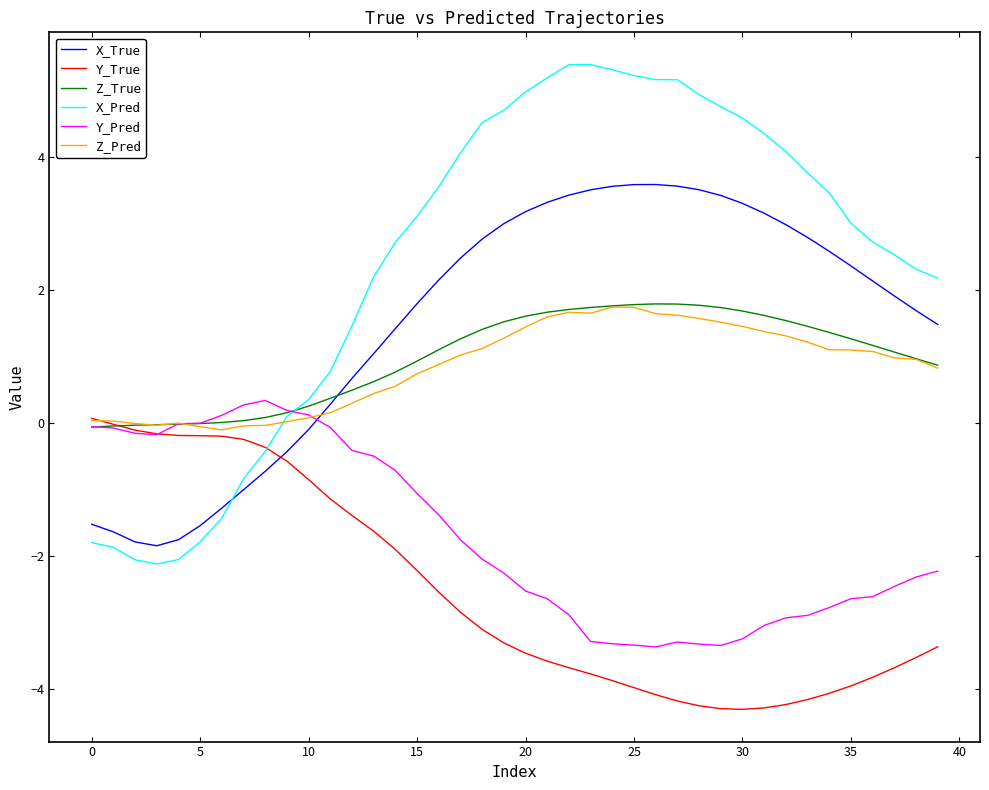

What is the minimum value shown in the chart?

-4.3